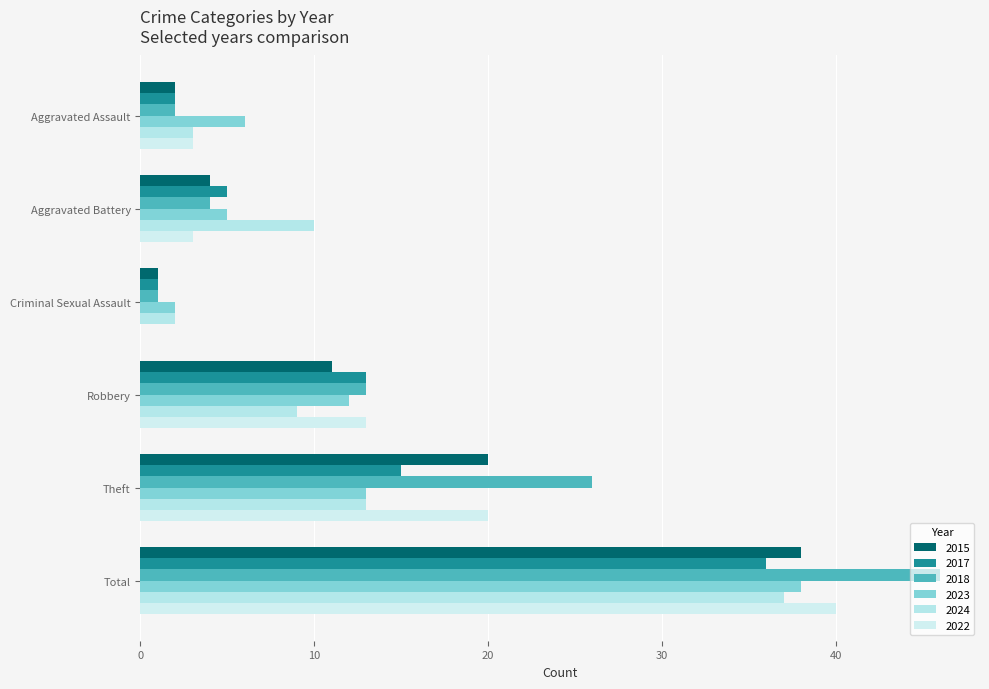

What is the difference between the maximum and second lowest values in the 2017 series?

34